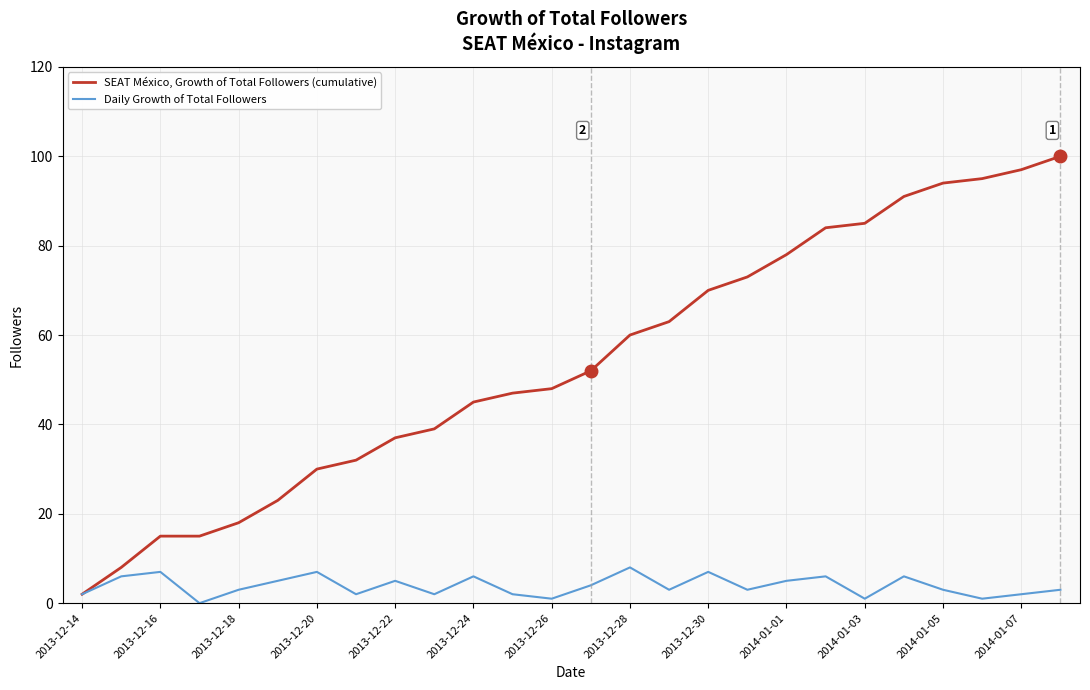

True or false: SEAT México, Growth of Total Followers (cumulative) has more than 2 points higher than both neighbors.

False